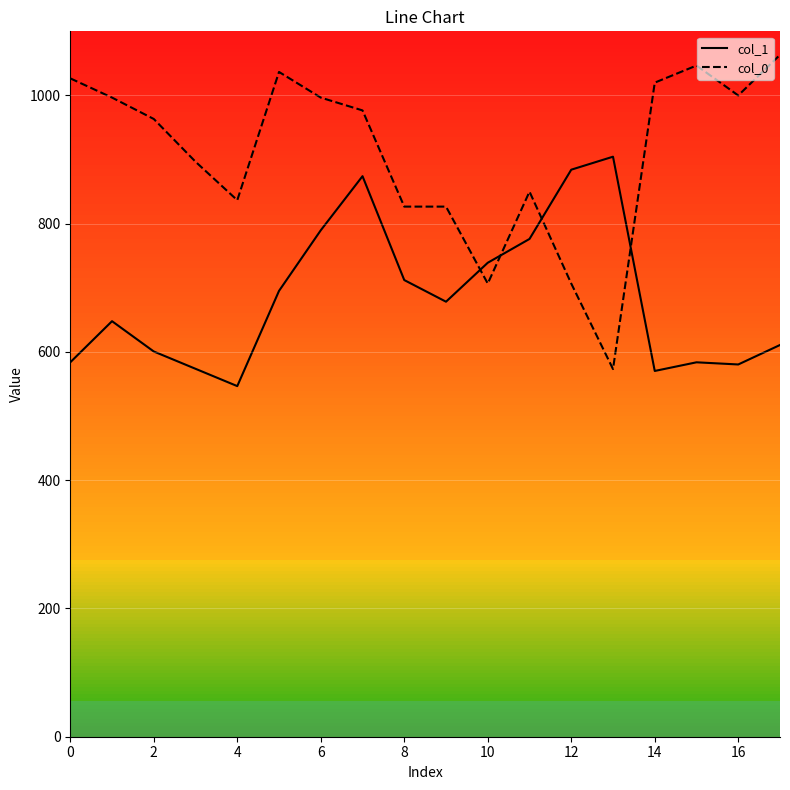

Which series has the widest spread of values?

col_0